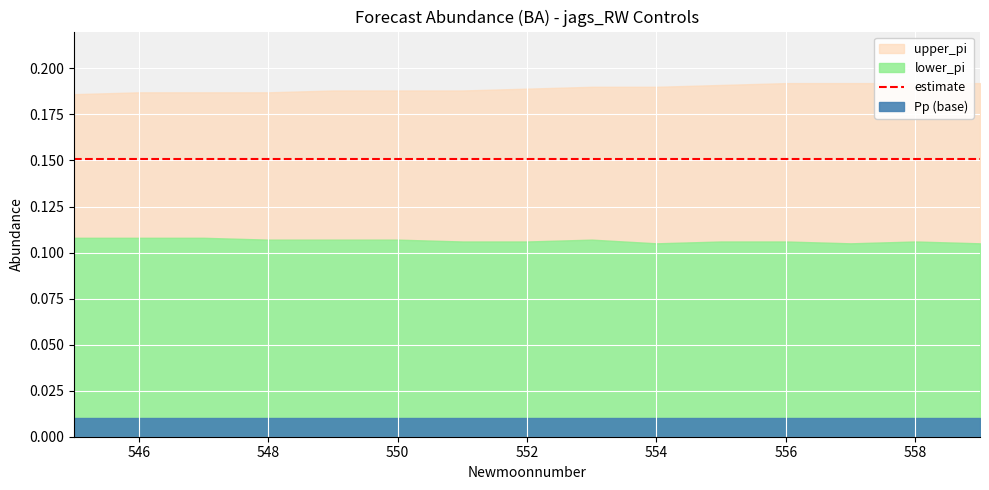

What is the approximate value of lower_pi at 550?

0.1